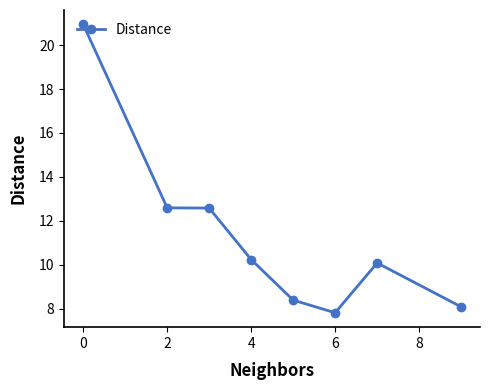

True or false: there are more than 2 points higher than both neighbors.

False